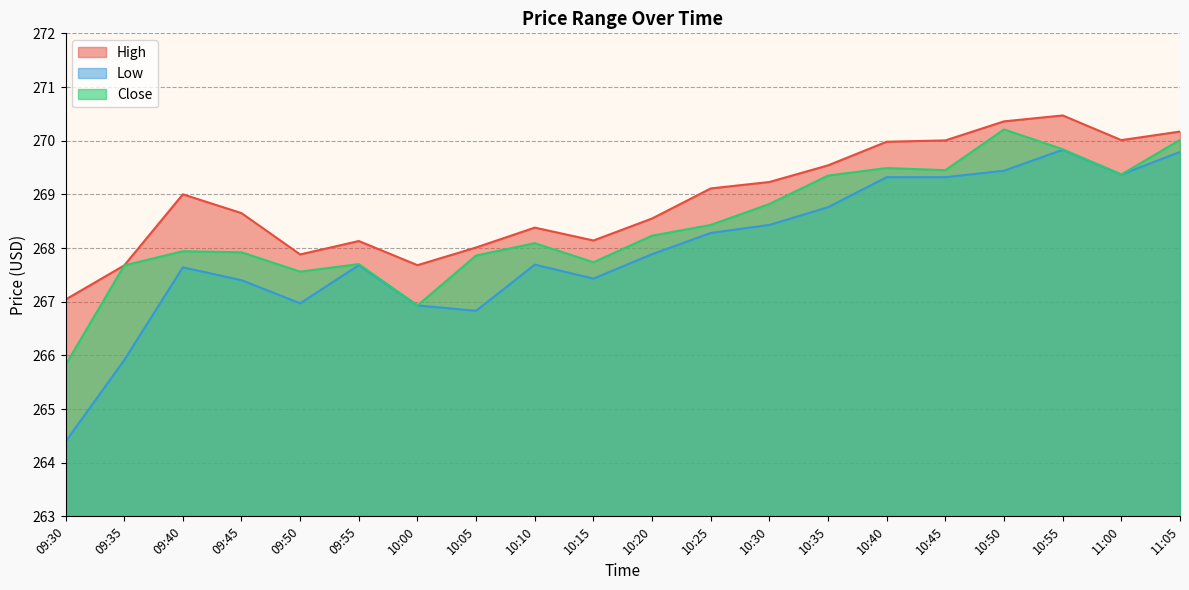

What is the total value across all series at 10:45?

808.8